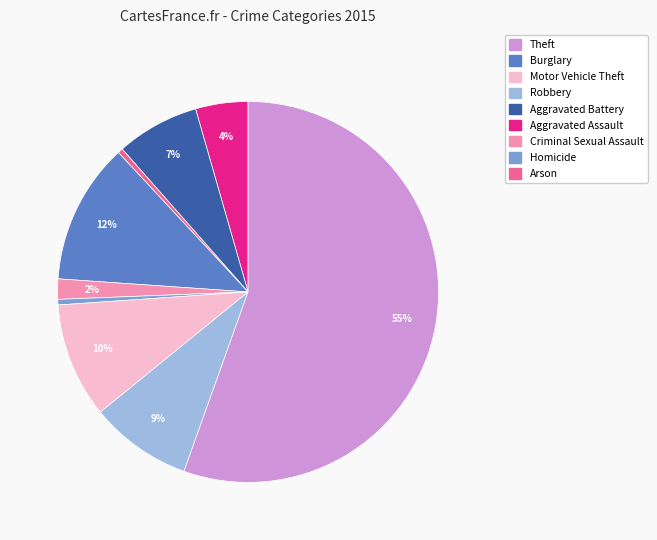

Is there a majority slice in this chart?

Yes